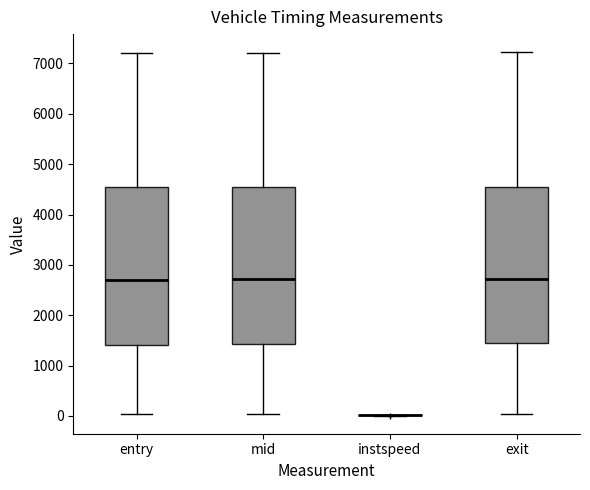

Where is the upper edge of the box for exit on the y-axis? The values are not printed on the chart, so give them approximately, as read against the axis.

4600